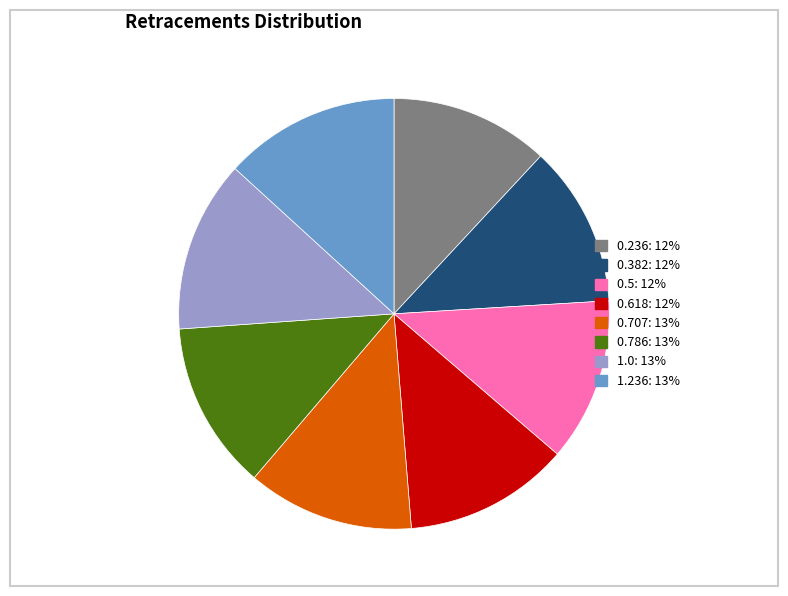

Do 0.786 and 0.618 together represent more than half of the pie?

No